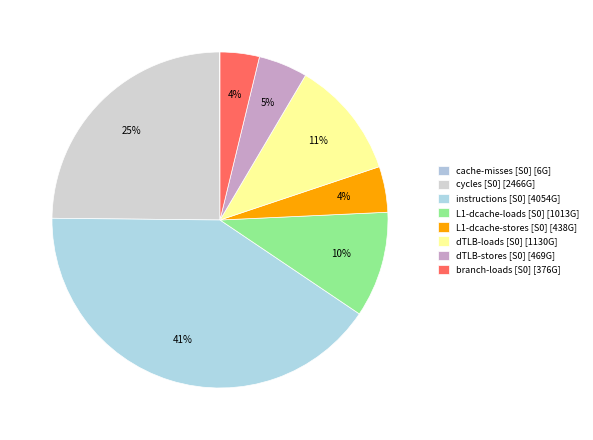

Which slice is the smallest?

cache-misses [S0]